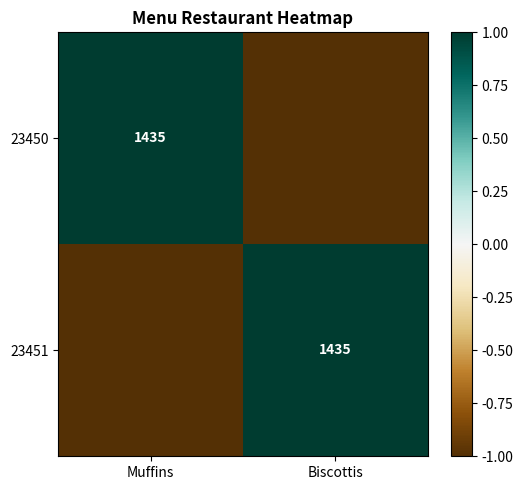

Which category has the lowest value across all series?

Biscottis